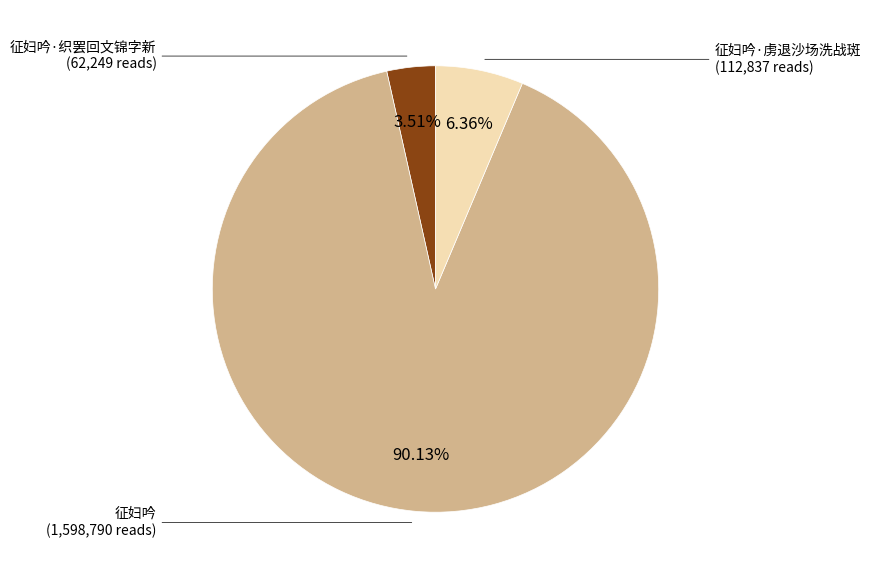

Is there a majority slice in this chart?

Yes